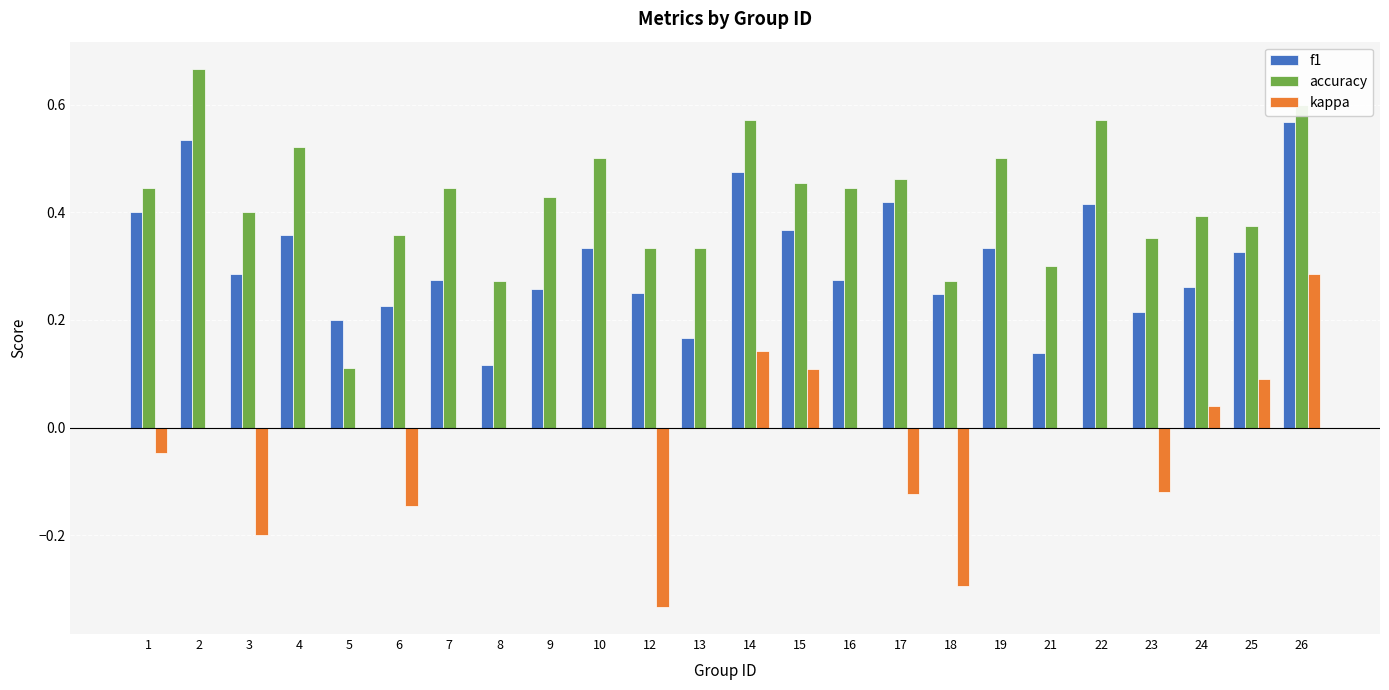

Between 16 and 23, which series saw the biggest shift?

kappa